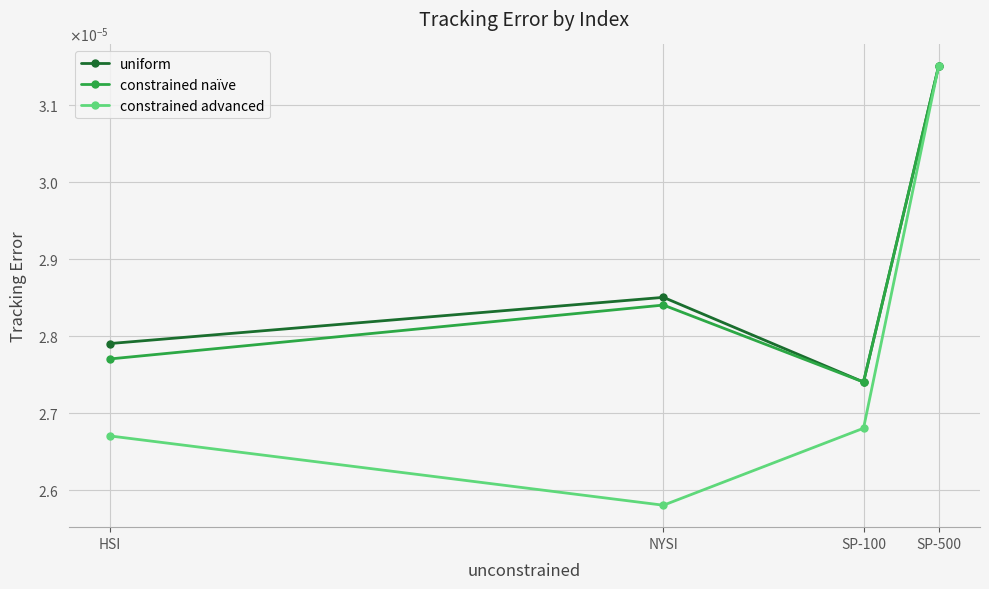

List the labels in order of constrained advanced value, largest first.

SP-500, SP-100, HSI, NYSI